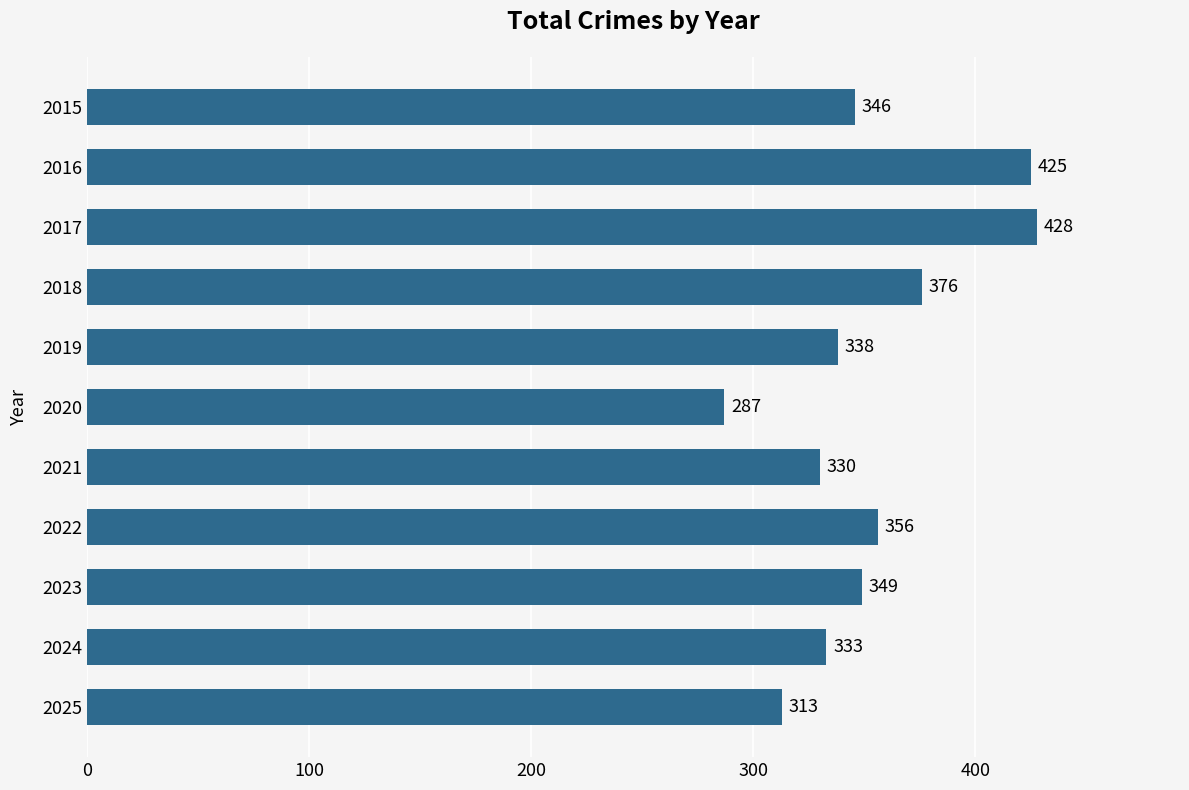

Which label corresponds to the smallest value in the chart?

2020